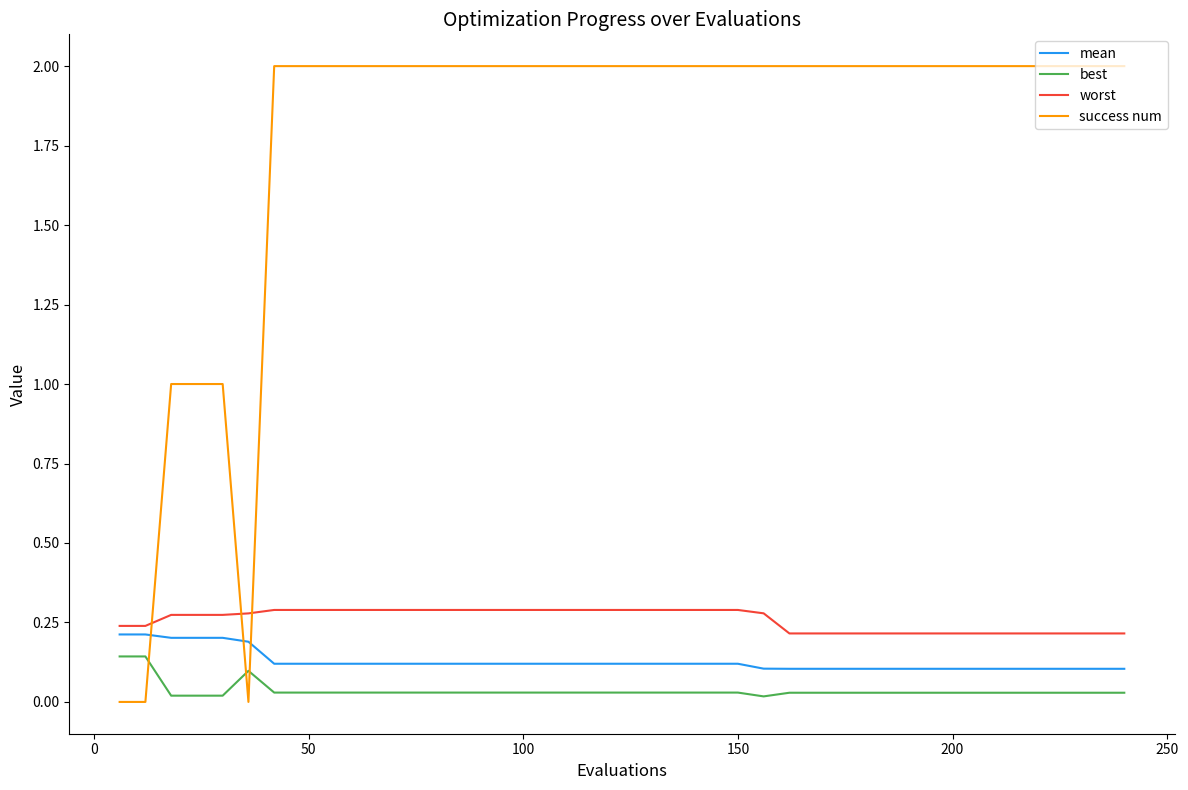

How many lines are shown in the chart?

4